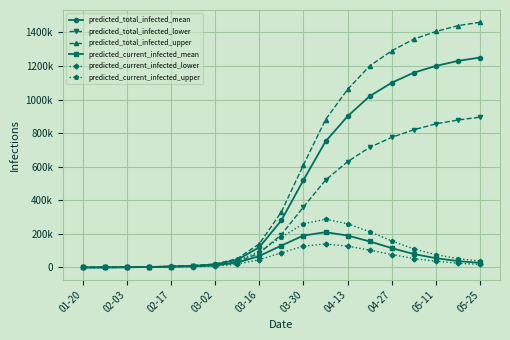

What is the sum of all predicted_total_infected_upper values?

11270180